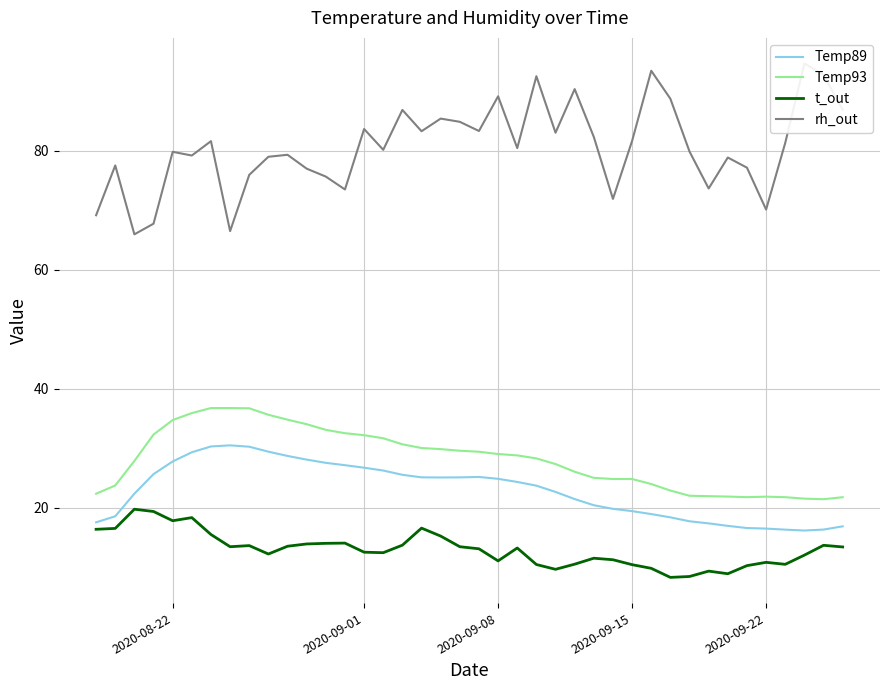

What is the highest value of the t_out series?

19.7